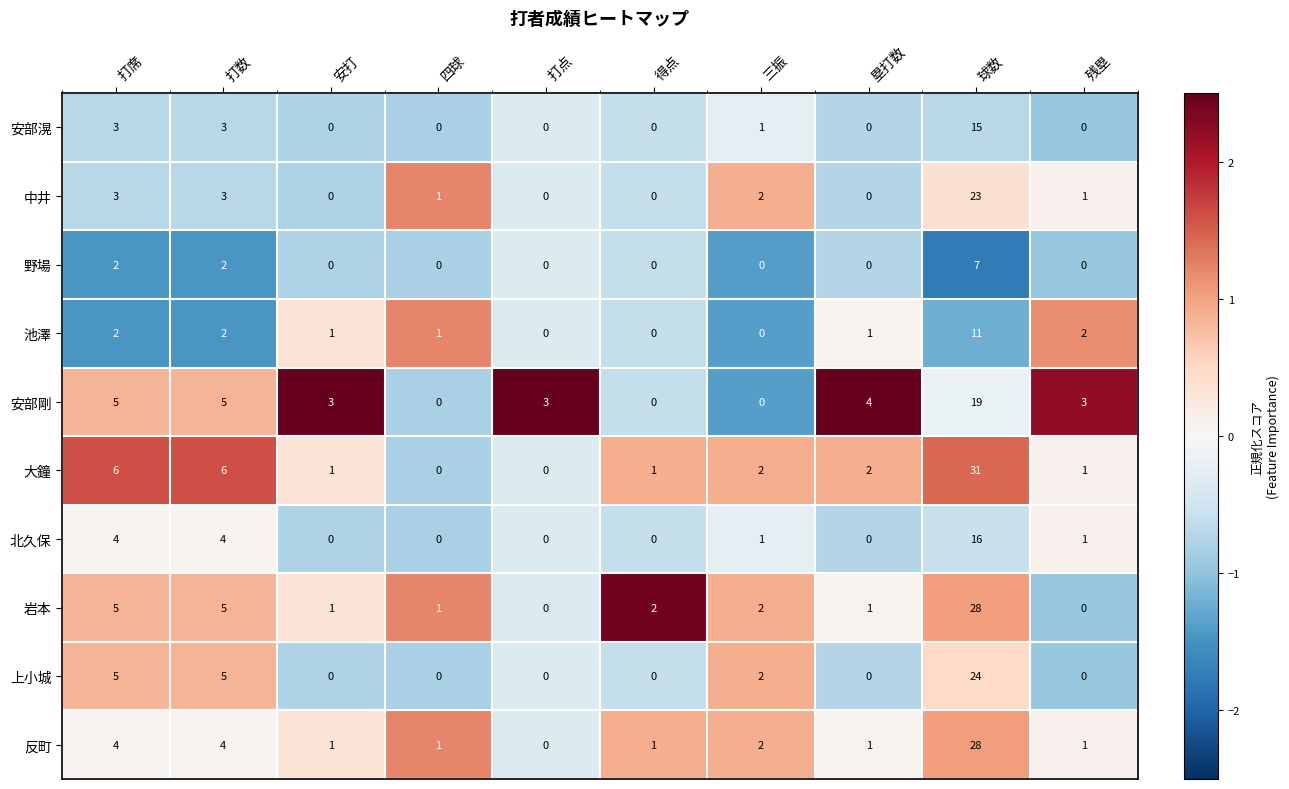

Is the value of 大鐘 at 四球 greater than the value of 池澤 at 残塁?

No